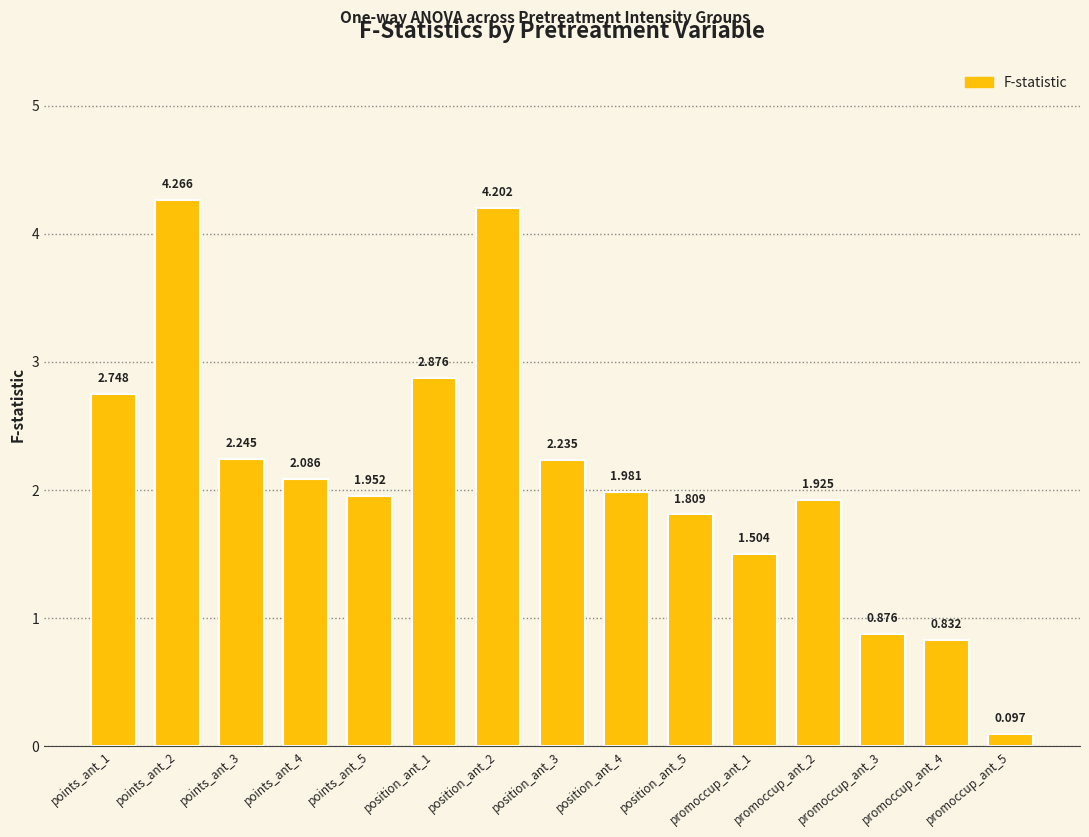

Reading left to right, what are all the values shown in this chart?

2.7	4.3	2.2	2.1	2.0	2.9	4.2	2.2	2.0	1.8	1.5	1.9	0.9	0.8	0.1